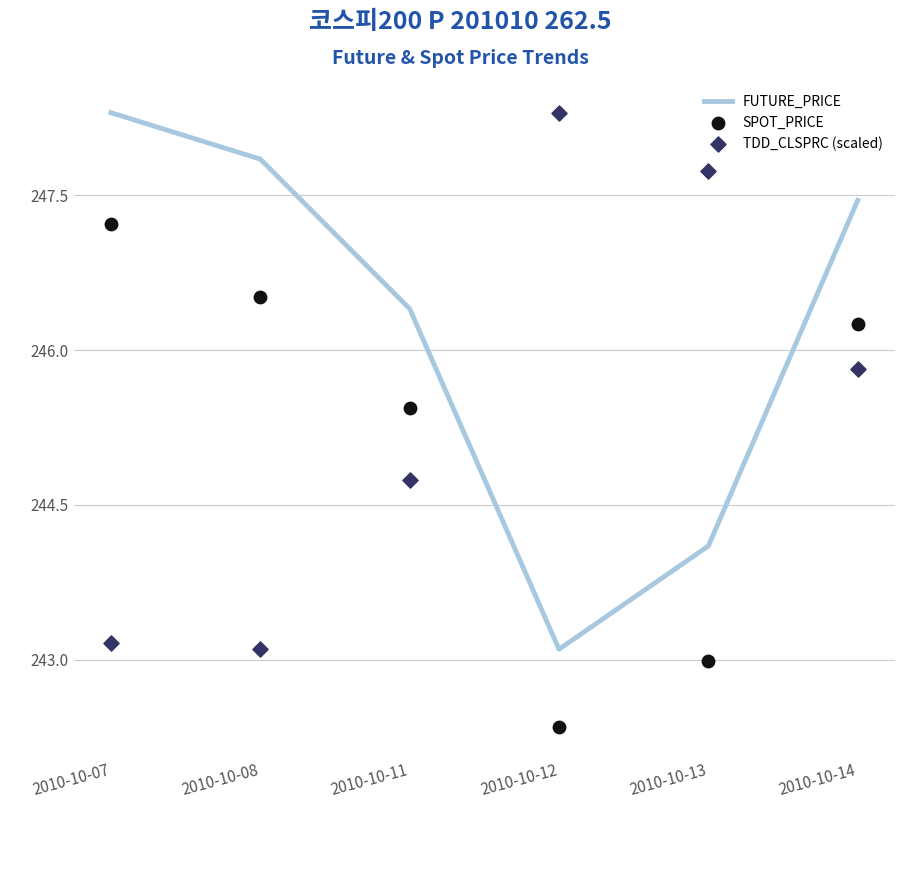

At how many categories does at least one series exceed 245?

6